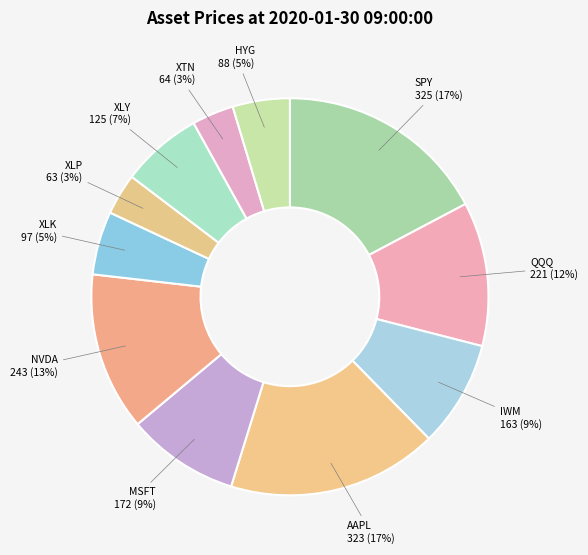

What percentage is the XLK slice, to the nearest percent?

5%